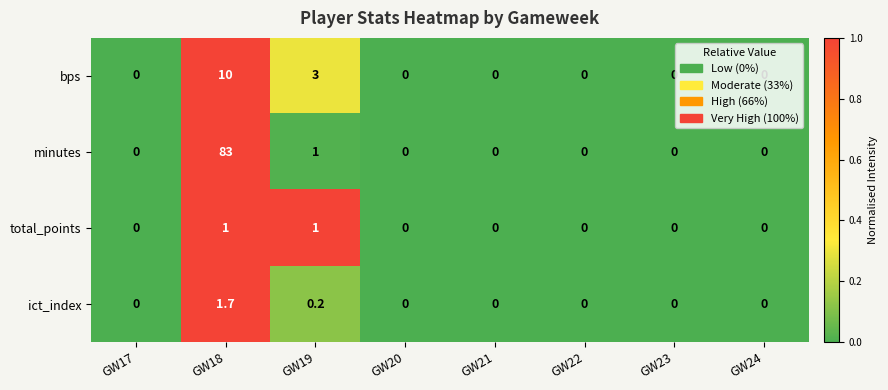

How many categories are shown in the chart?

8